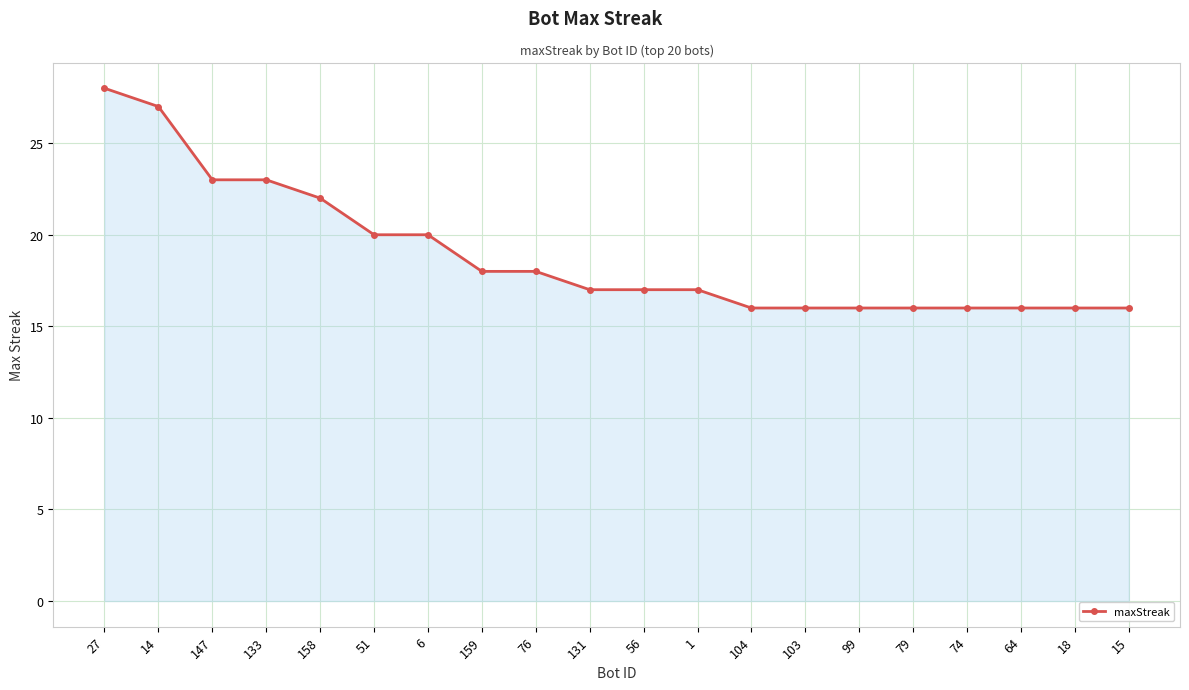

What is the average value?

19